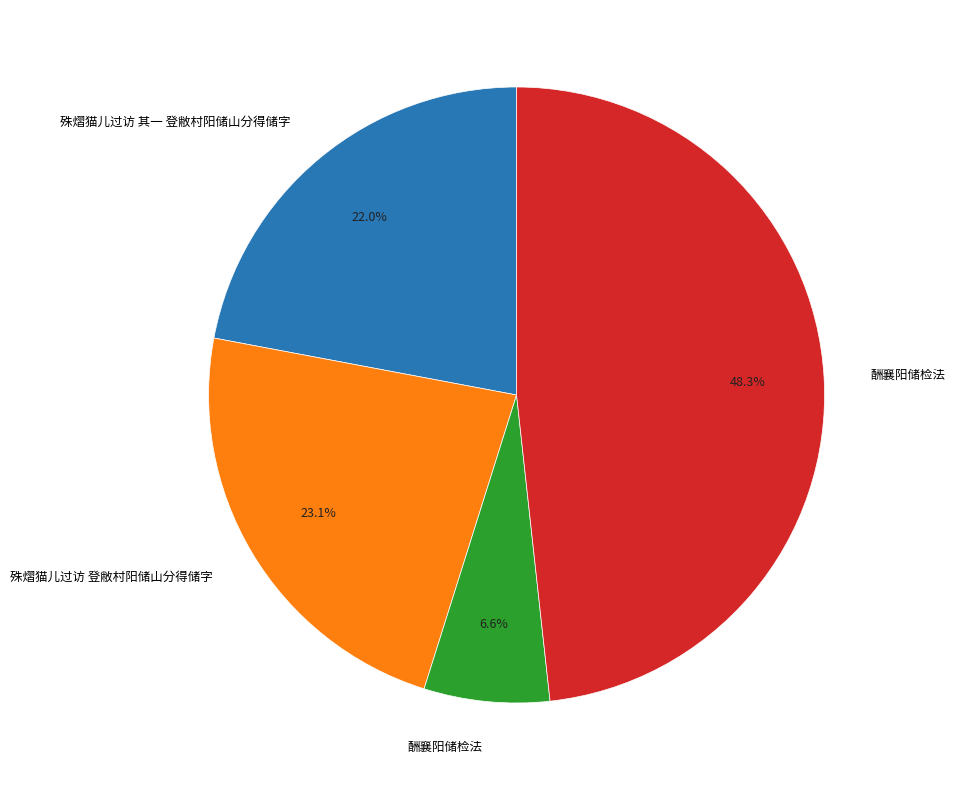

Is there any slice that represents more than half of the pie?

No